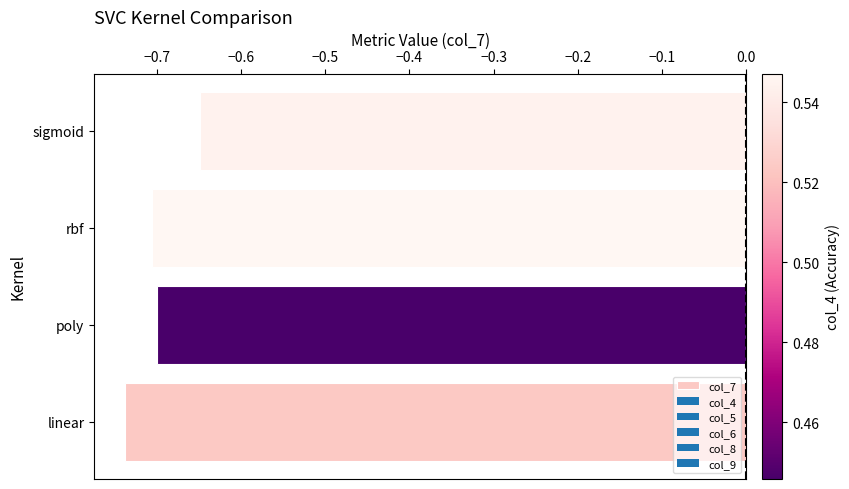

What is the difference between the maximum and minimum values?

0.1